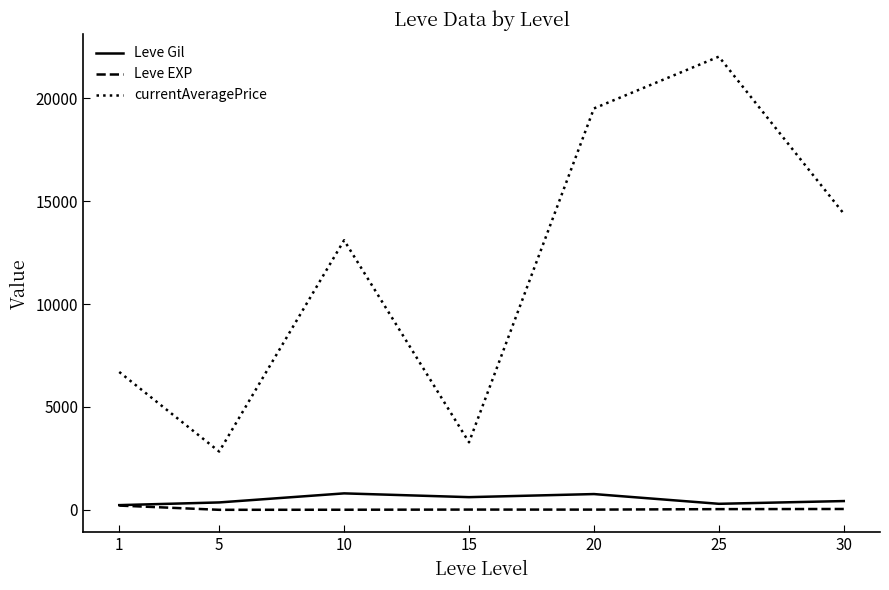

At 15, list the series in order from largest to smallest.

currentAveragePrice, Leve Gil, Leve EXP